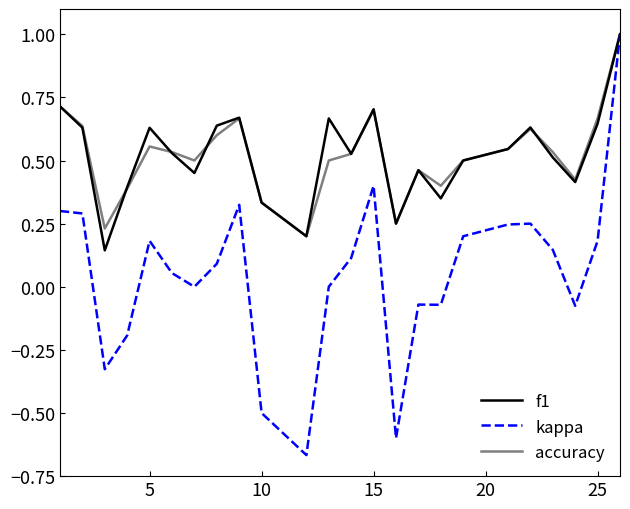

True or false: kappa has more than 2 points higher than both neighbors.

True